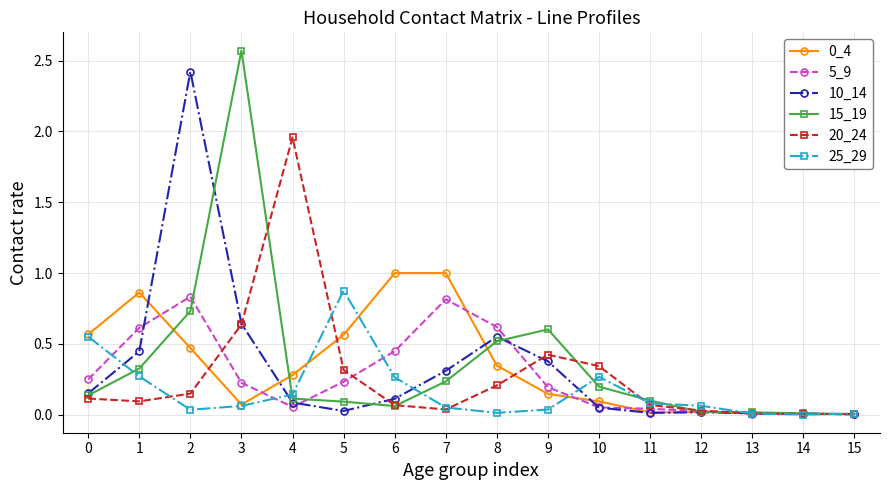

Count the number of categories in the chart.

16